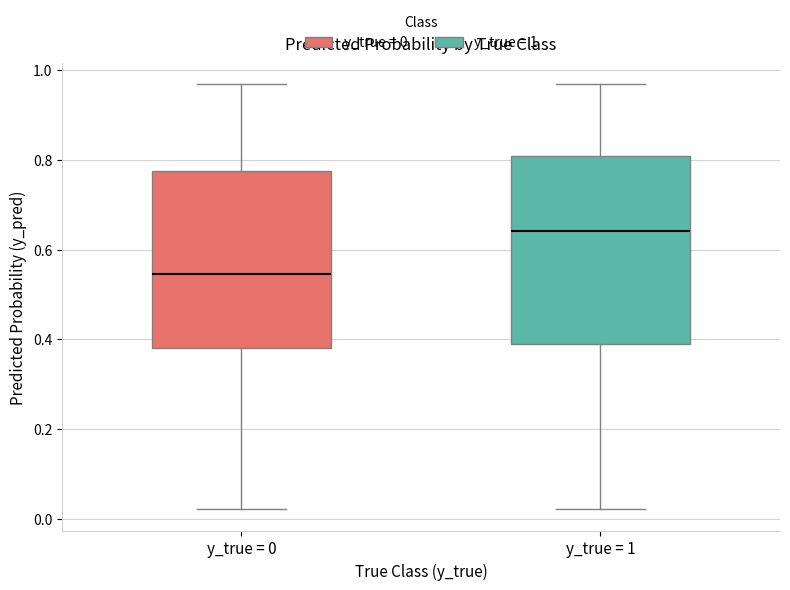

Reading left to right, read every box against the y-axis: the position of its median line, the range the box covers, and the ends of its whiskers. The values are not printed on the chart, so give them approximately, as read against the axis.

y_true = 0: median 0.54, box 0.38 to 0.78, whiskers 0.02 to 0.96
y_true = 1: median 0.64, box 0.38 to 0.80, whiskers 0.02 to 0.96